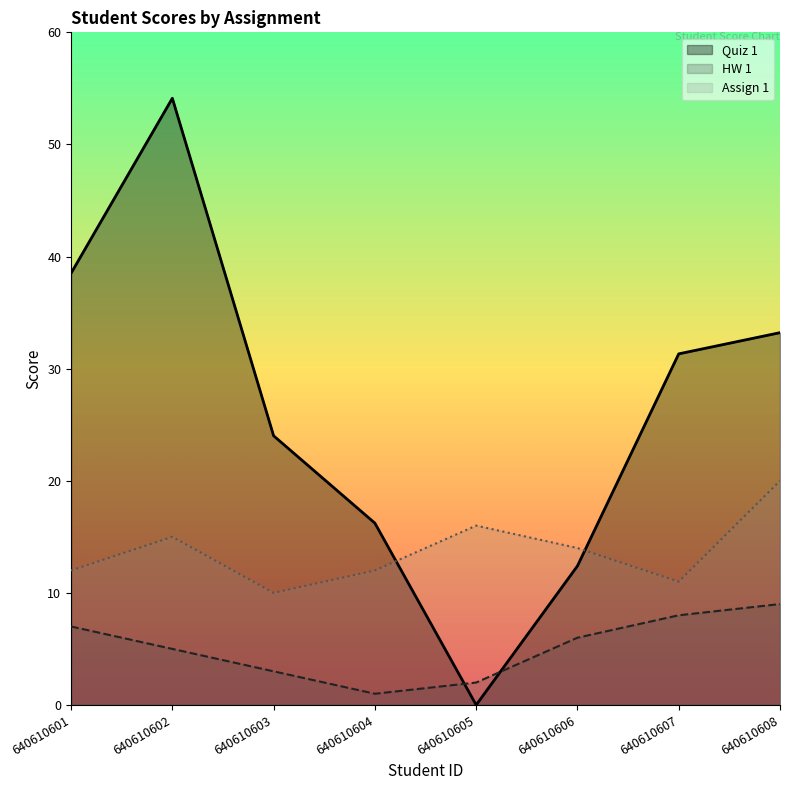

Is the value of HW 1 at 640610601 greater than the value of Quiz 1 at 640610604?

No